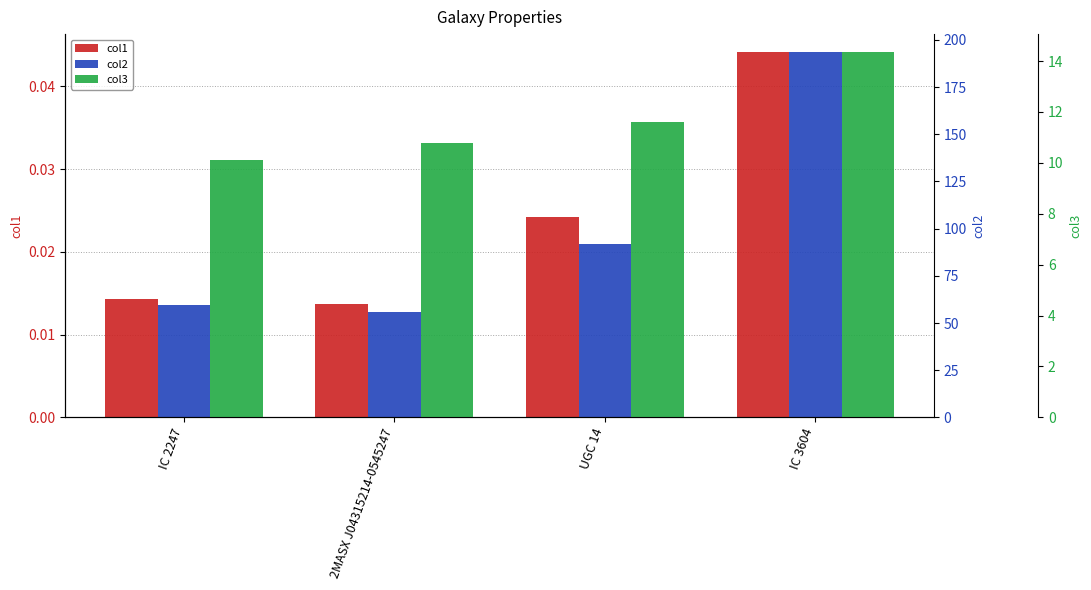

What is the difference between the highest and lowest values at IC 3604?

193.4